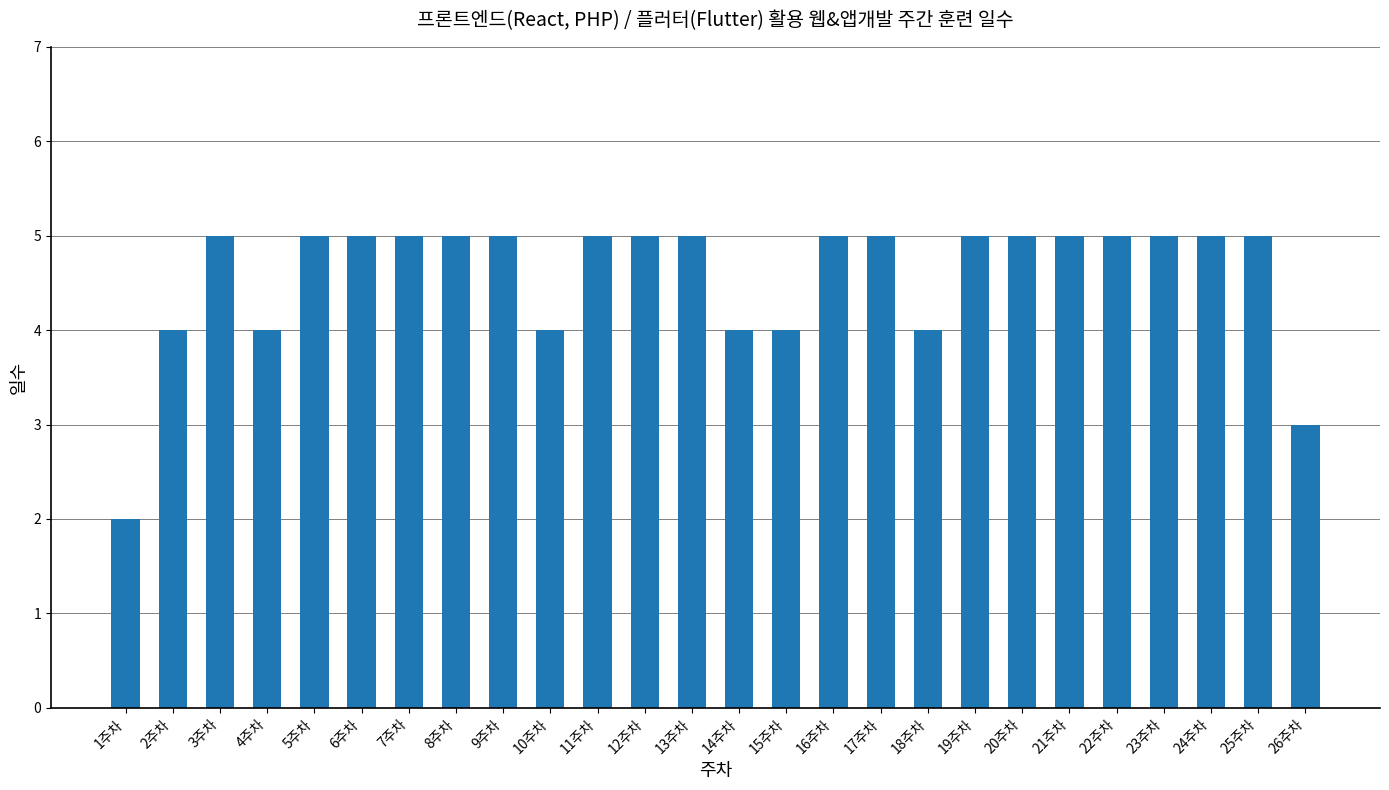

What is the difference between the second highest and minimum values?

3